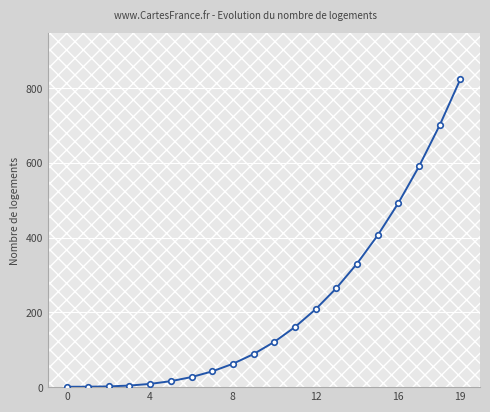

What is the sum of all values?

4352.0